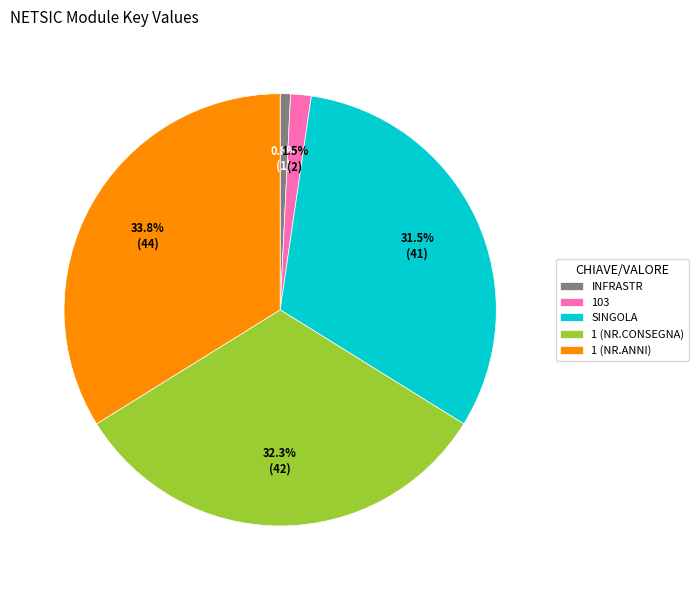

Approximately how many times larger is the value at 1 (NR.ANNI) compared to SINGOLA?

1.1